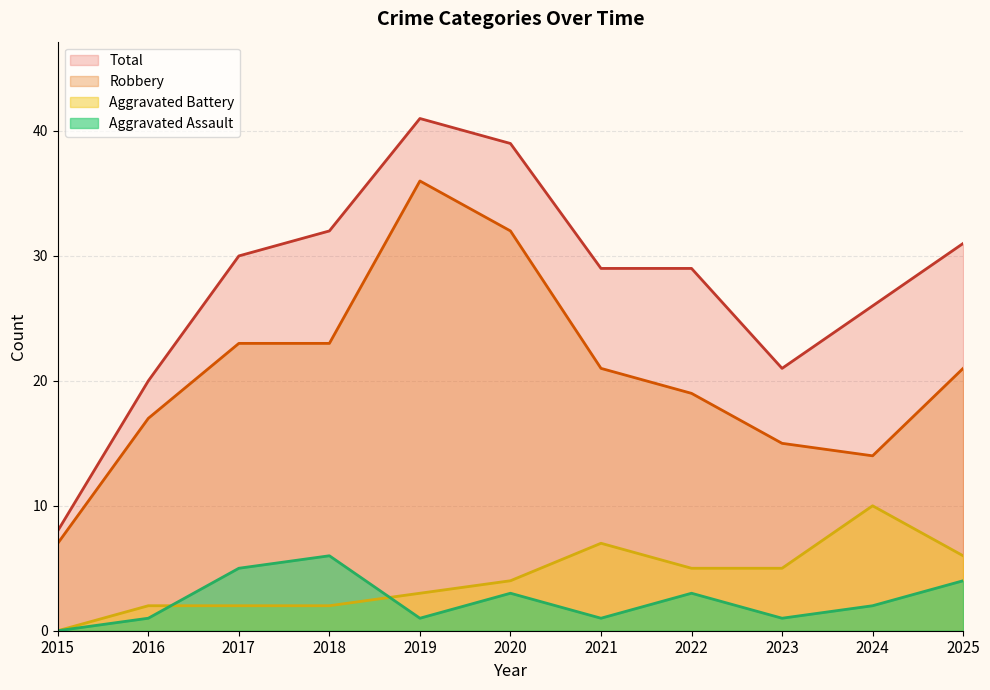

Rank the series by their maximum value, from lowest to highest.

Aggravated Assault, Aggravated Battery, Robbery, Total